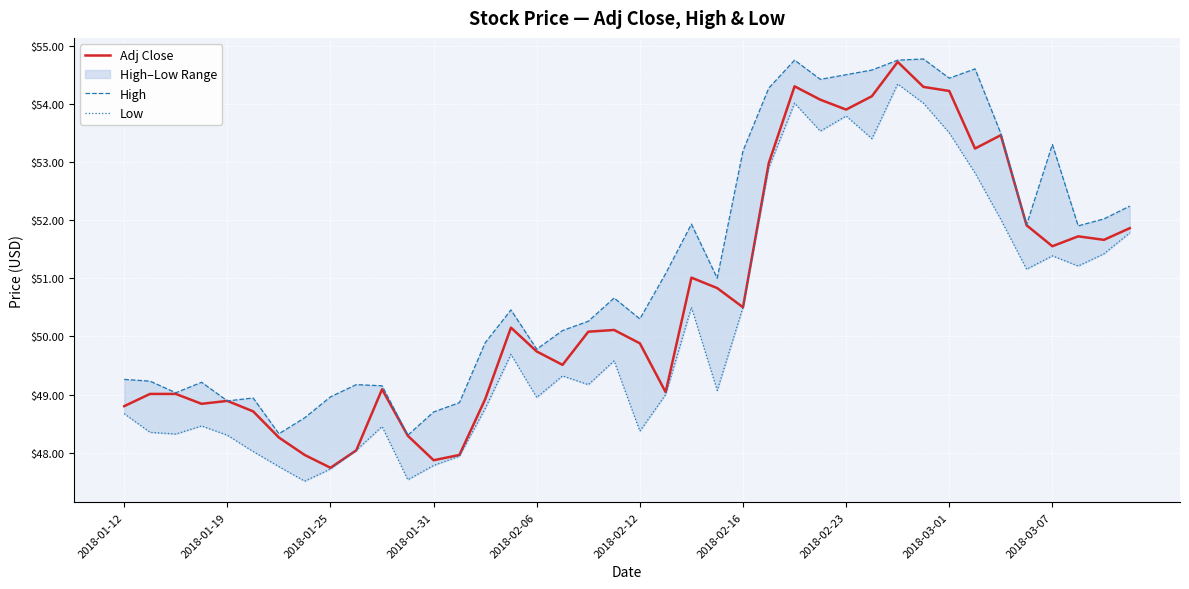

What is the maximum value for Adj Close?

54.7